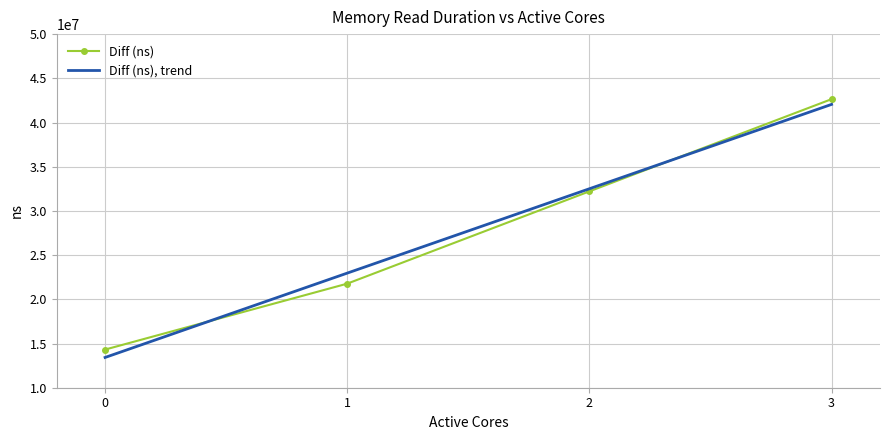

The value of Diff (ns) at 1 is 15104649.4. True or false?

False